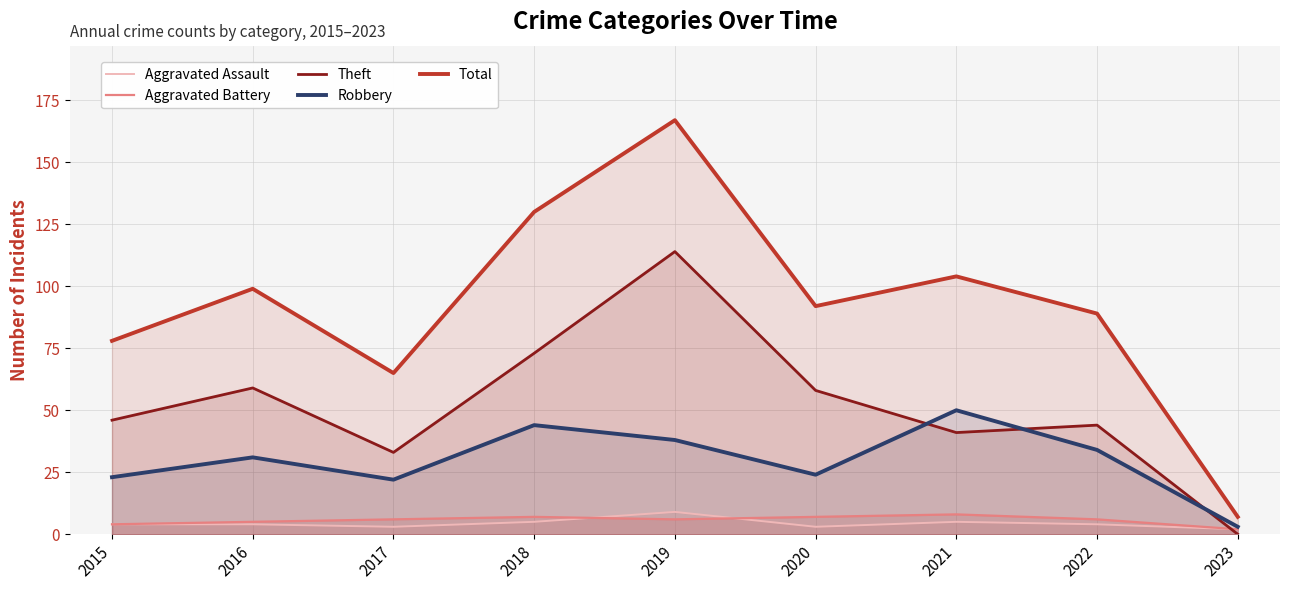

What is the sum of all Aggravated Assault values?

39